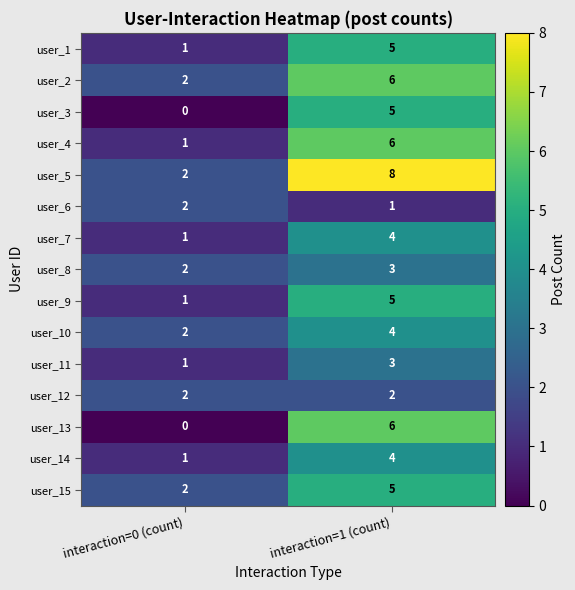

Read the user_3 value at interaction=1 (count).

5